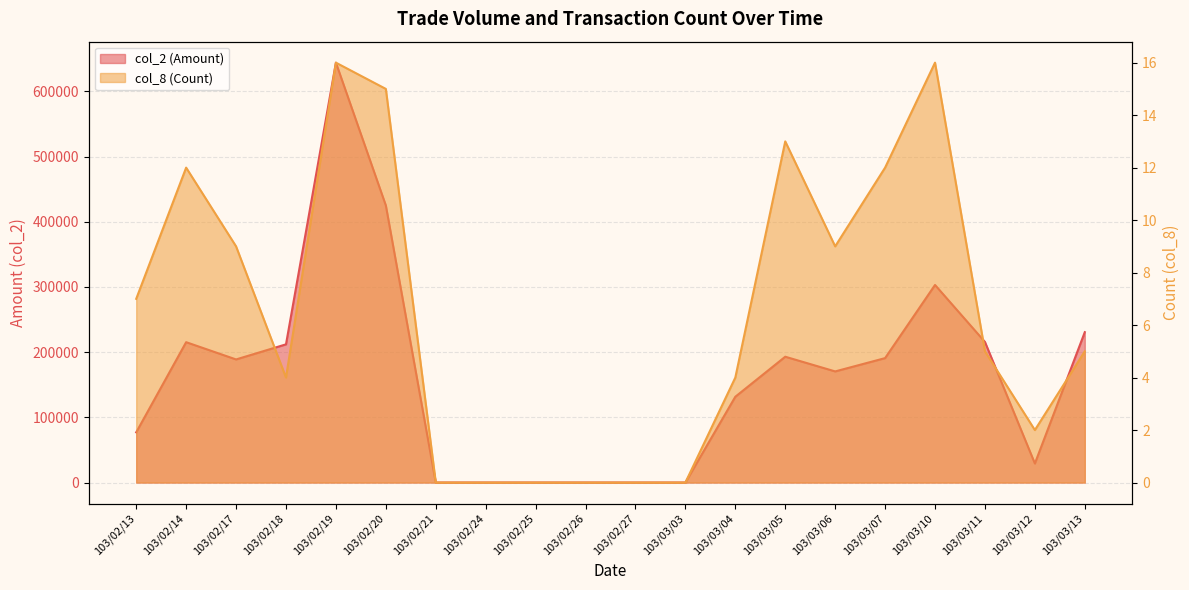

True or false: col_2 (Amount) and col_8 (Count) cross at least once.

False